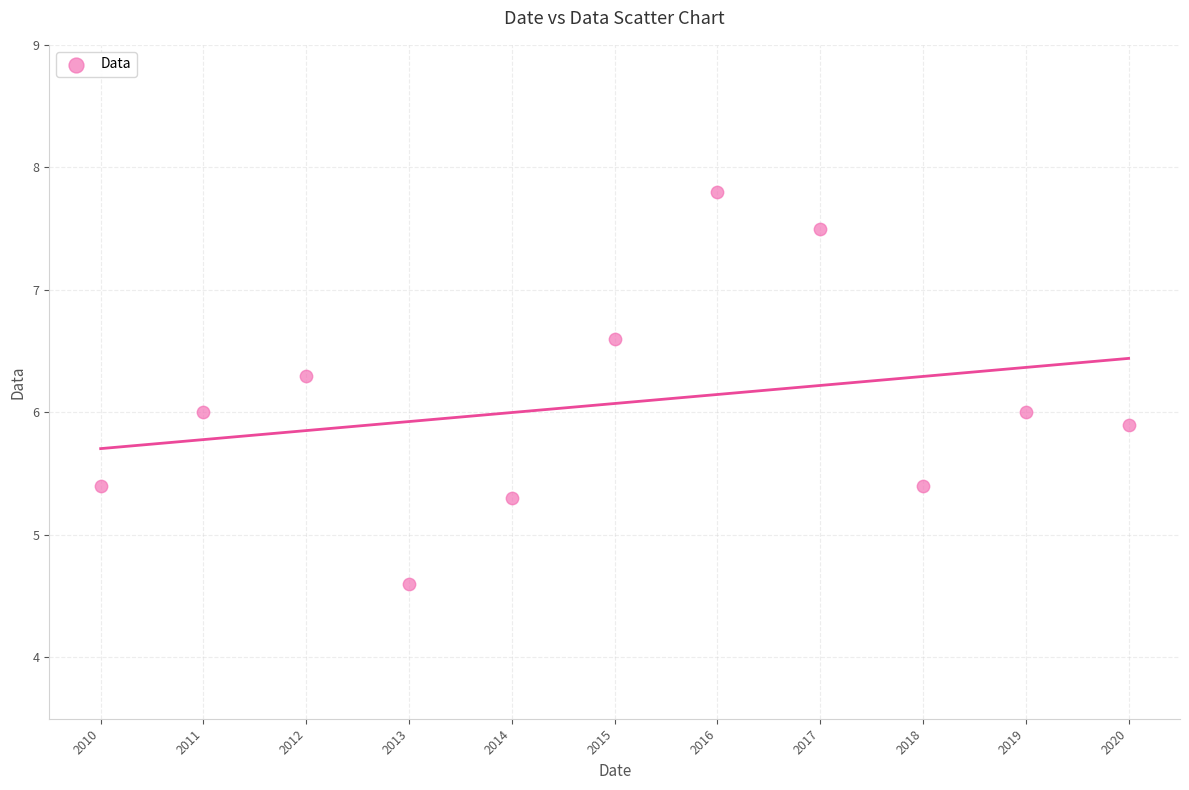

What is the range of X values (max minus min)?

10.0